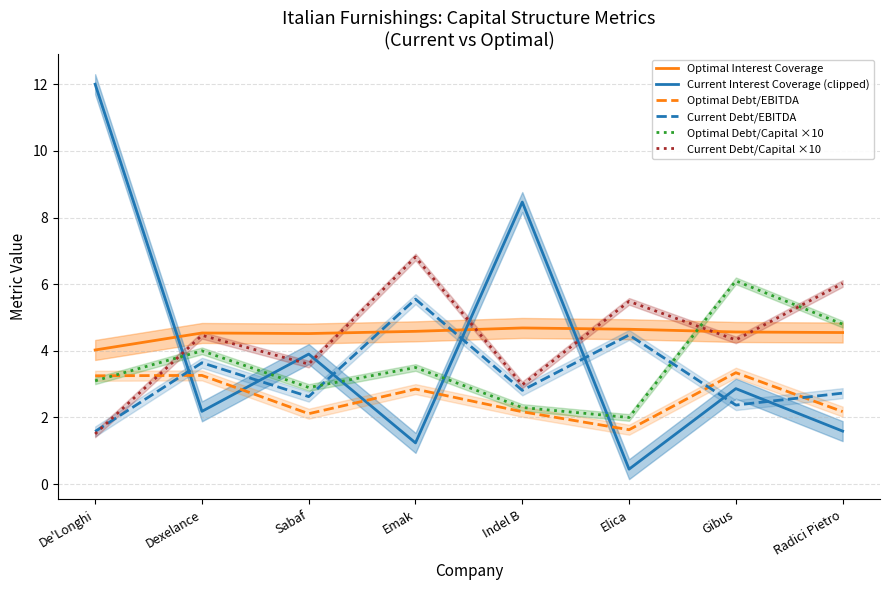

In Current Interest Coverage (clipped), how many points are higher than both neighbors (excluding endpoints)?

3